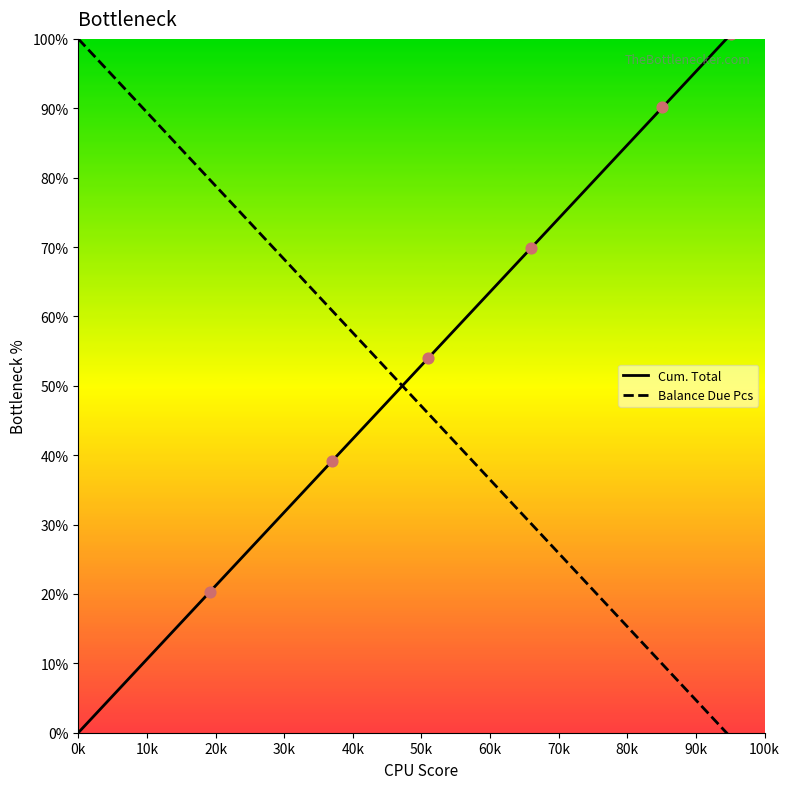

List the series in order of their overall mean, lowest first.

Balance Due Pcs, Cum. Total